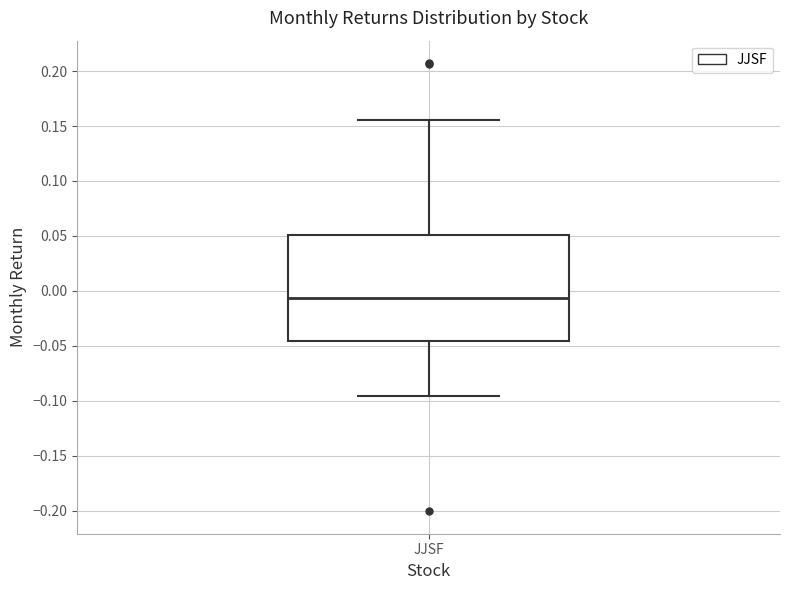

Where does the median line of the box for JJSF sit on the y-axis? The values are not printed on the chart, so give them approximately, as read against the axis.

-0.005